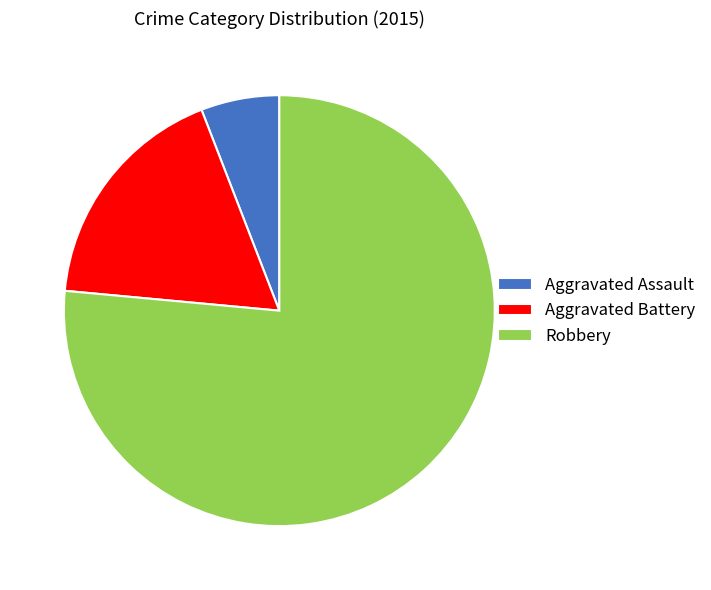

Which has a higher value, Robbery or Aggravated Assault?

Robbery